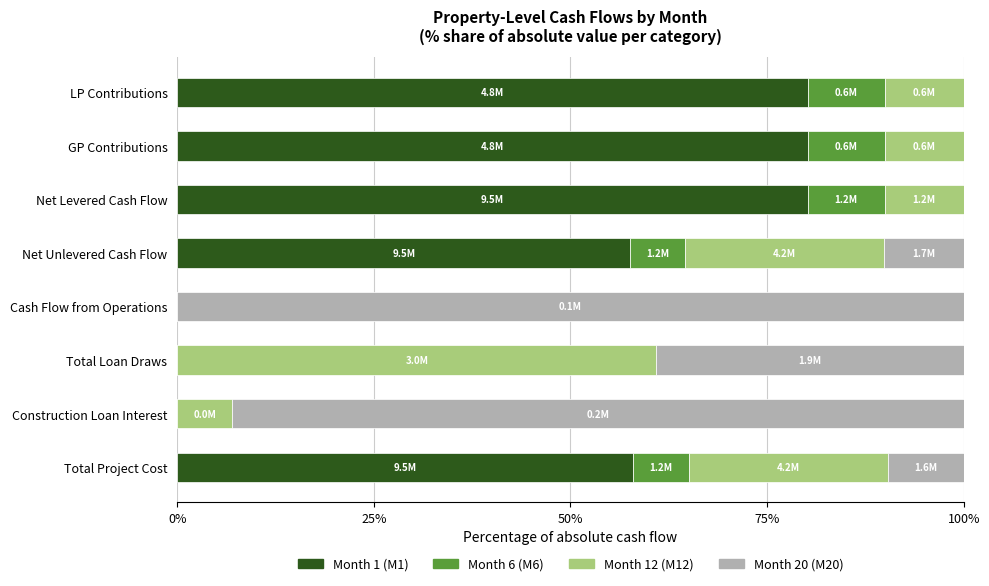

What is the total value across all series at Net Levered Cash Flow?

100.0